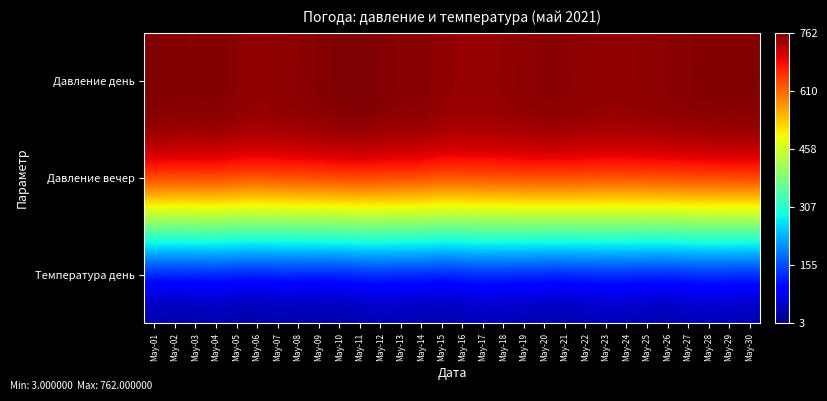

Which series has the largest range (max minus min)?

Давление вечер